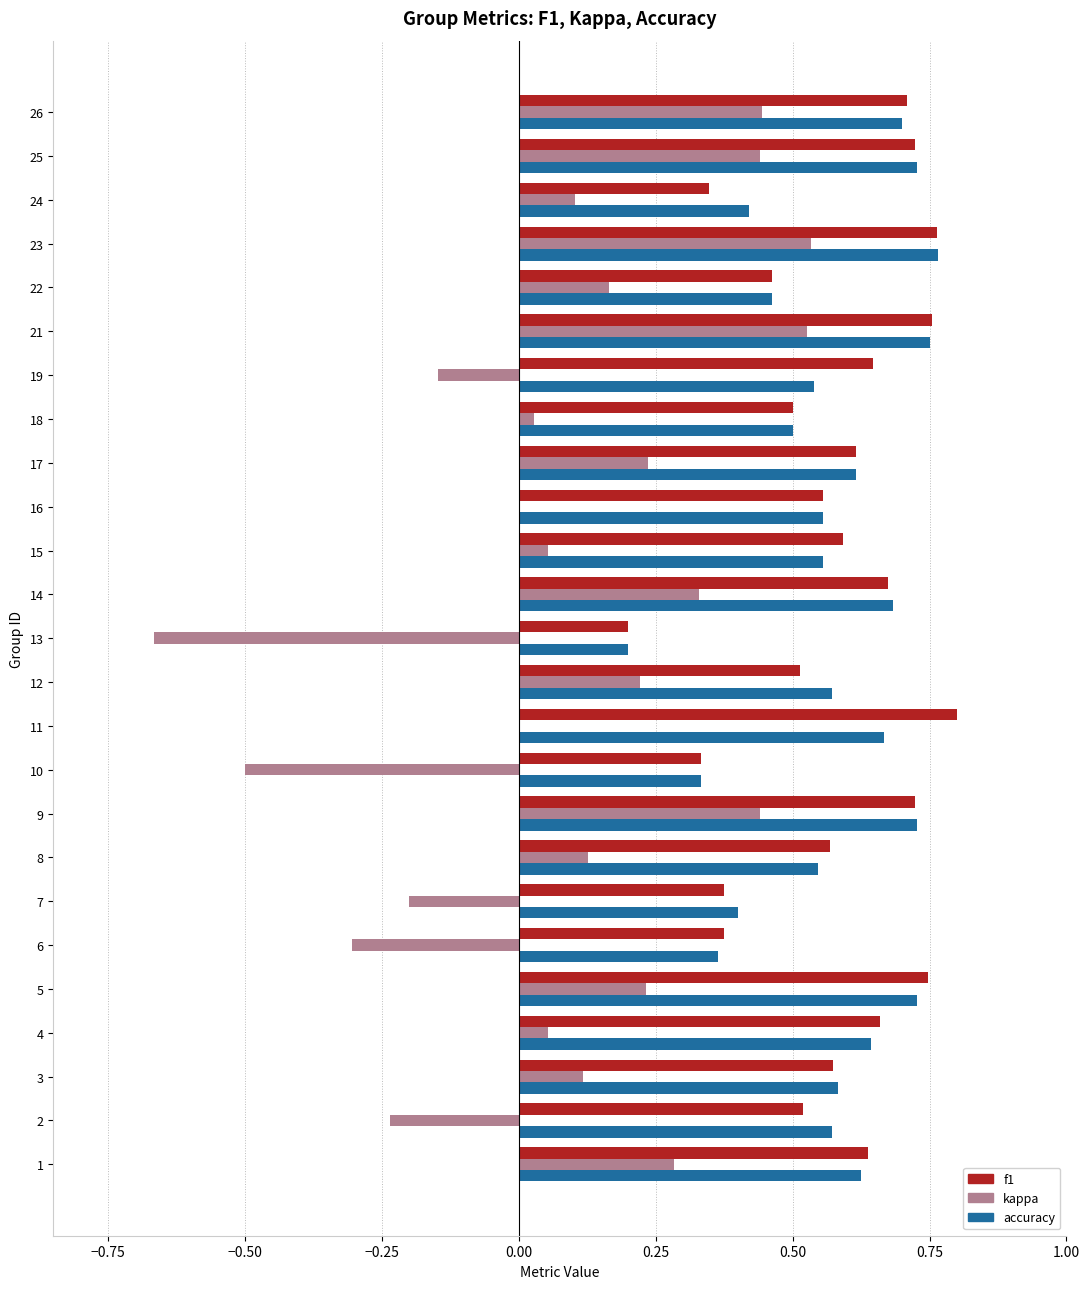

Which series changed the most between 22 and 23?

kappa